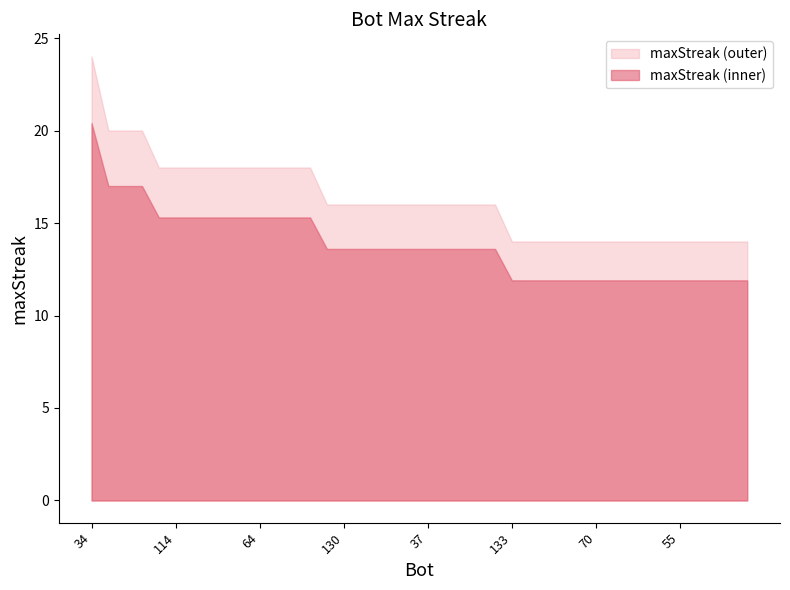

How many values are between 14 and 18?

36